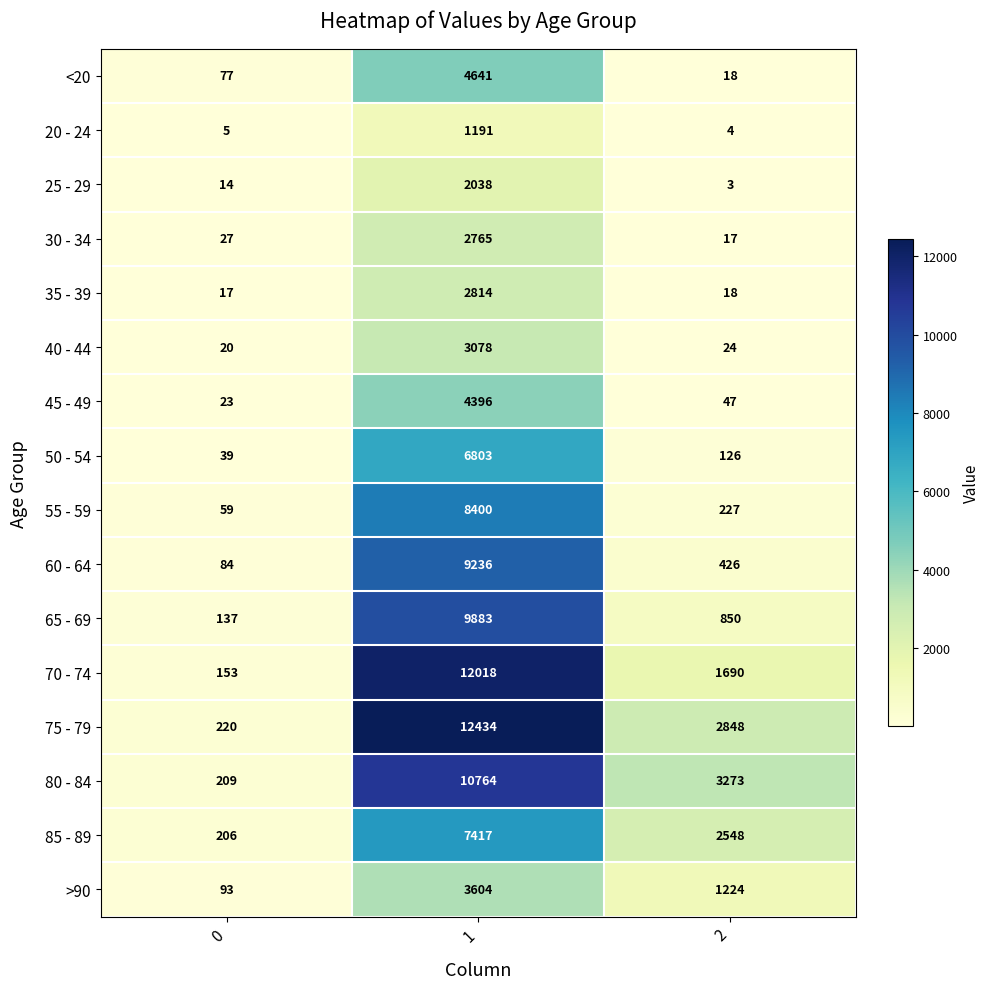

How many data points does each series have?

3